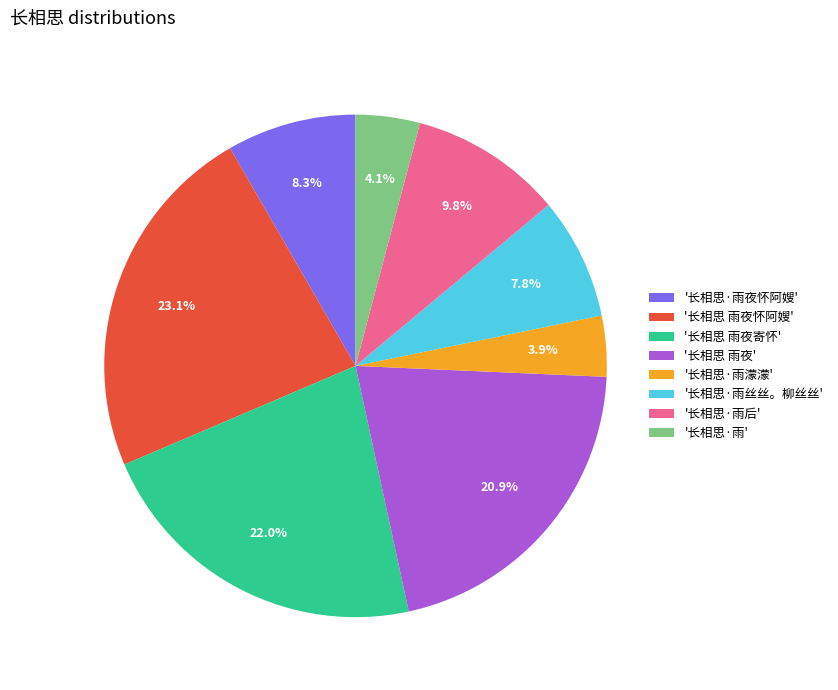

How many segments does this pie chart have?

8